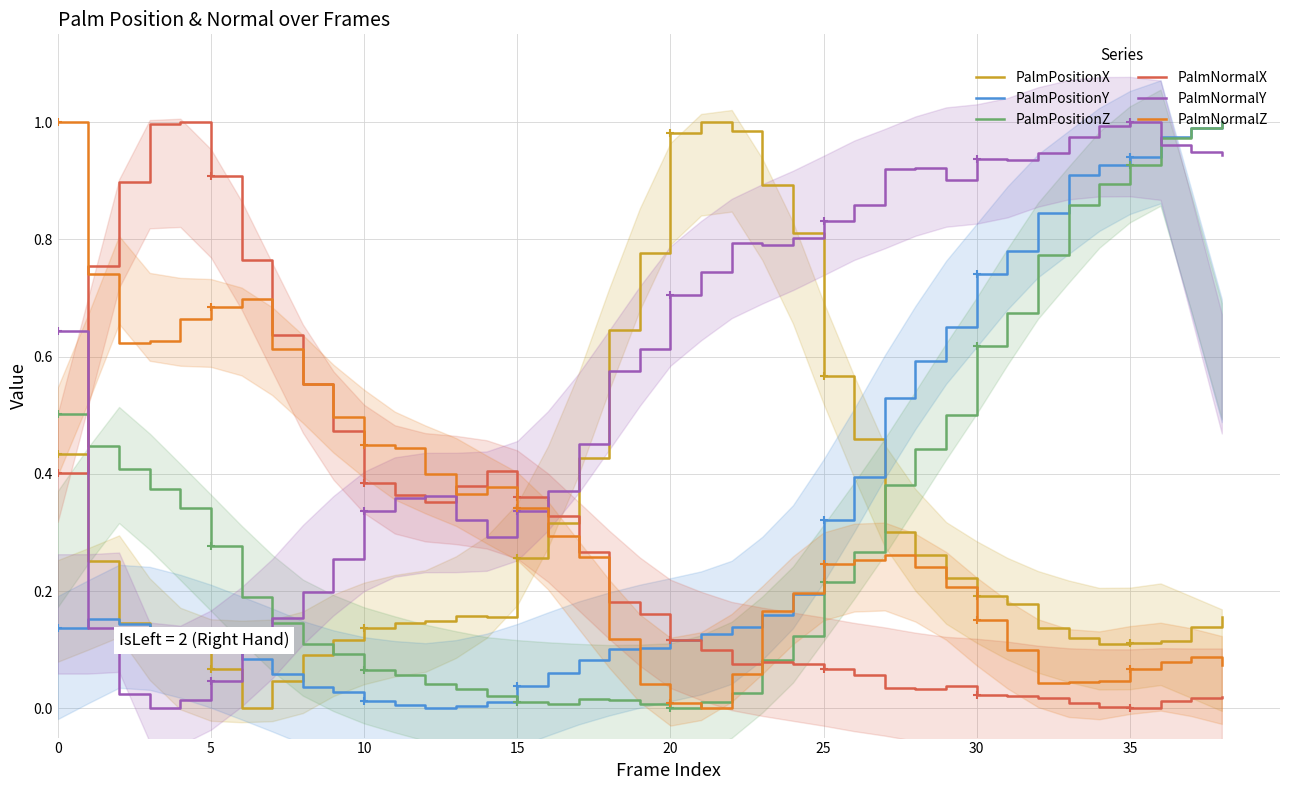

What is the label of the 34th point from the left?

33